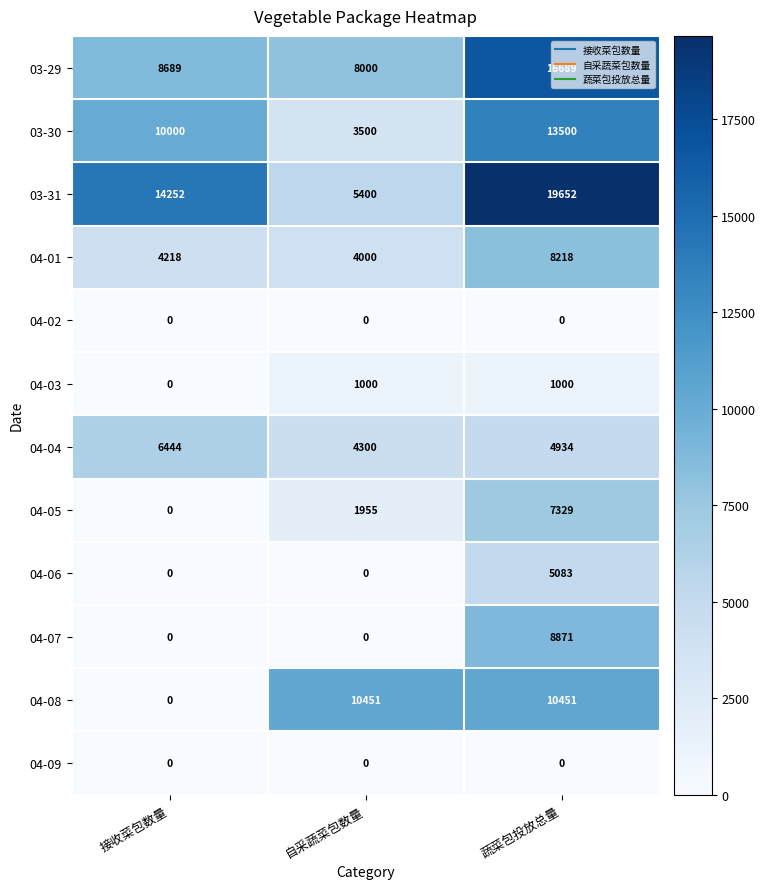

What is the maximum value shown in the chart?

19652